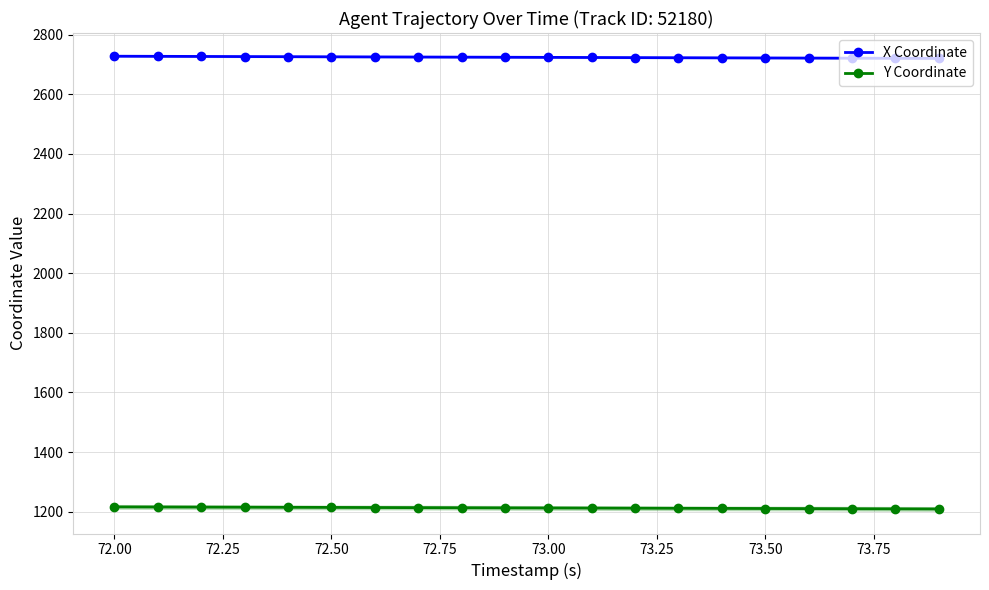

True or false: Y Coordinate and X Coordinate cross at least once.

False